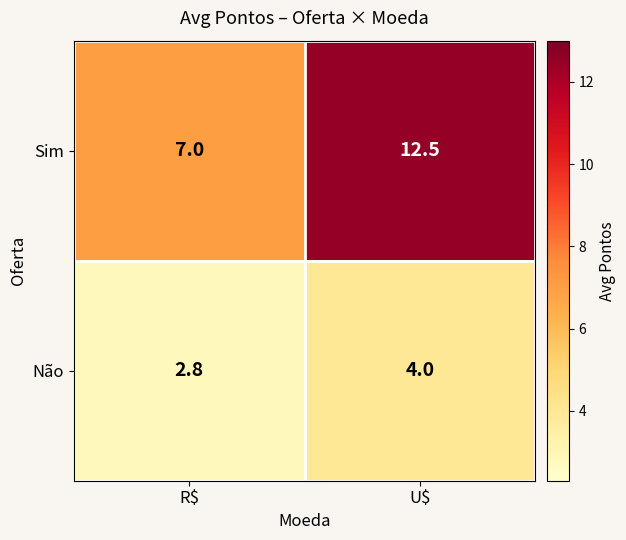

What is the difference between the maximum and minimum values in the Não series?

1.2